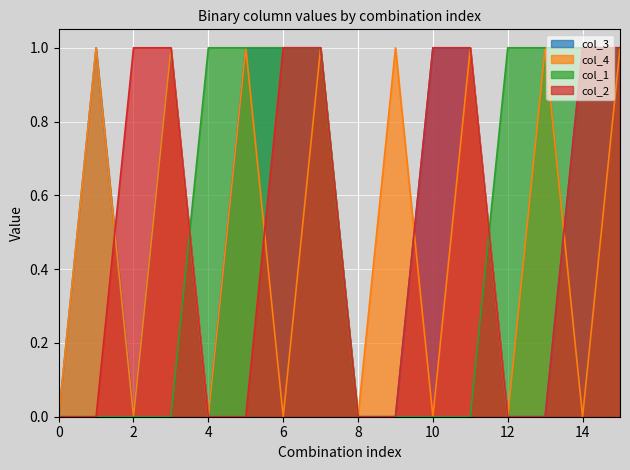

Reading right to left, list all the values displayed in this chart.

col_3: 1	1	0	0	1	1	0	0	1	1	1	0	1	0	1	0
col_4: 1	0	1	0	1	0	1	0	1	0	1	0	1	0	1	0
col_1: 1	1	1	1	0	0	0	0	1	1	1	1	0	0	0	0
col_2: 1	1	0	0	1	1	0	0	1	1	0	0	1	1	0	0